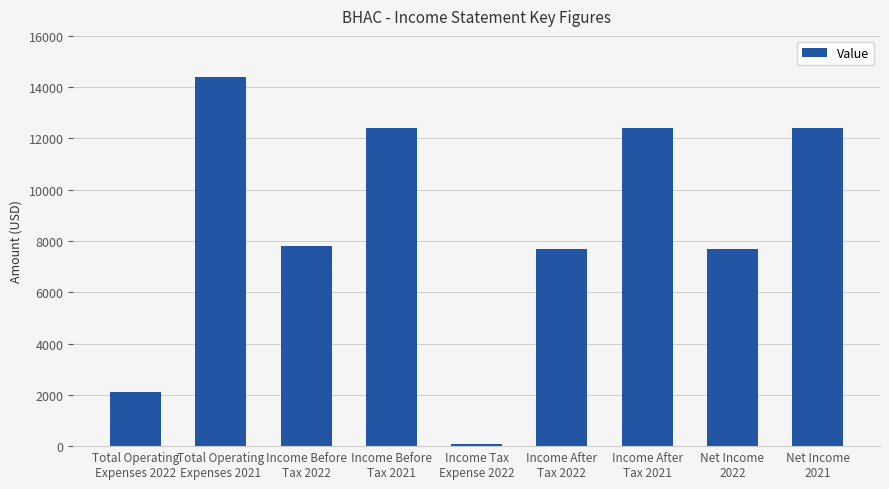

What is the value of the 4th bar from the left?

12400